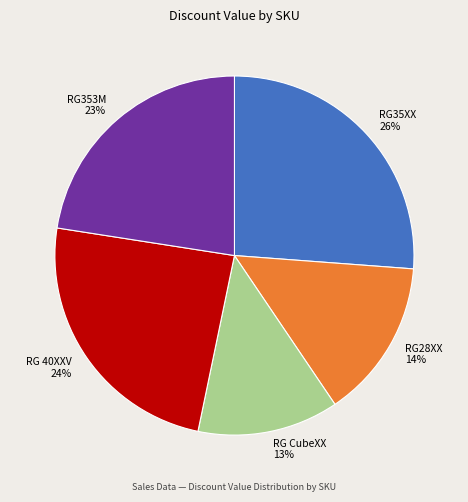

Does any single category account for the majority?

No